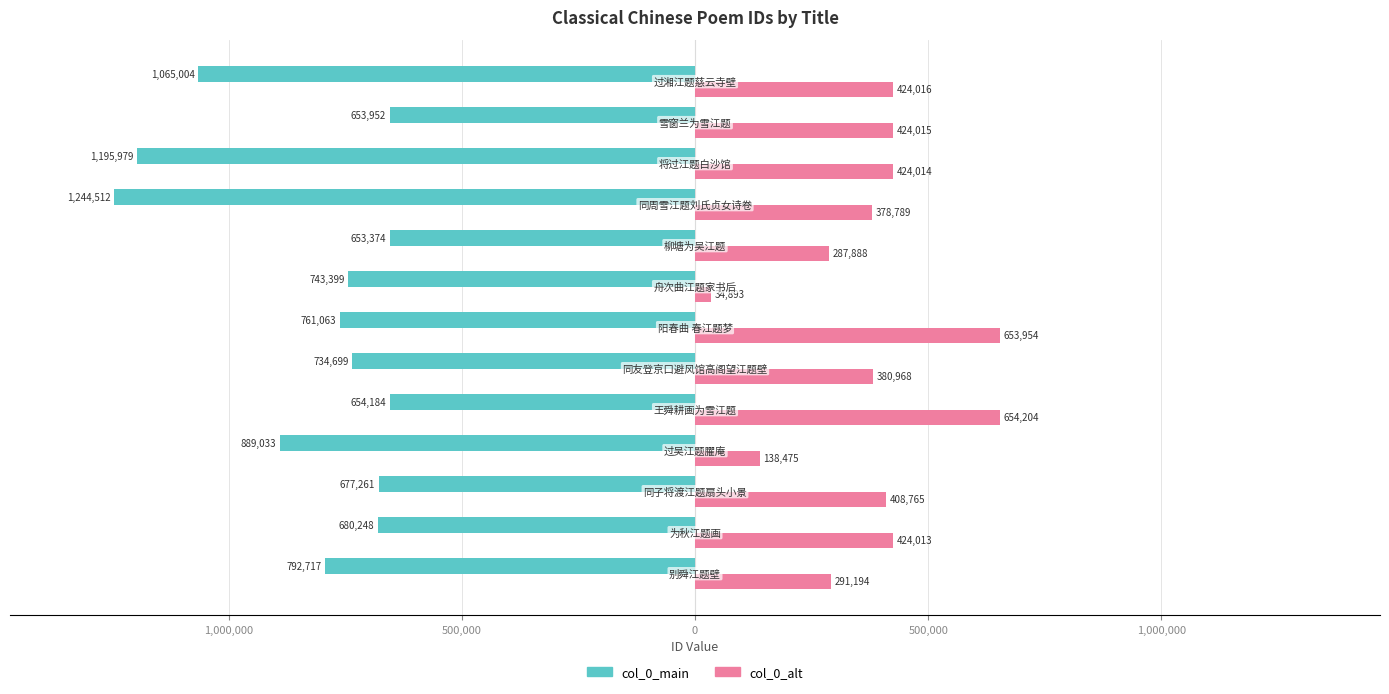

What are all the series names shown in the legend?

col_0_main, col_0_alt